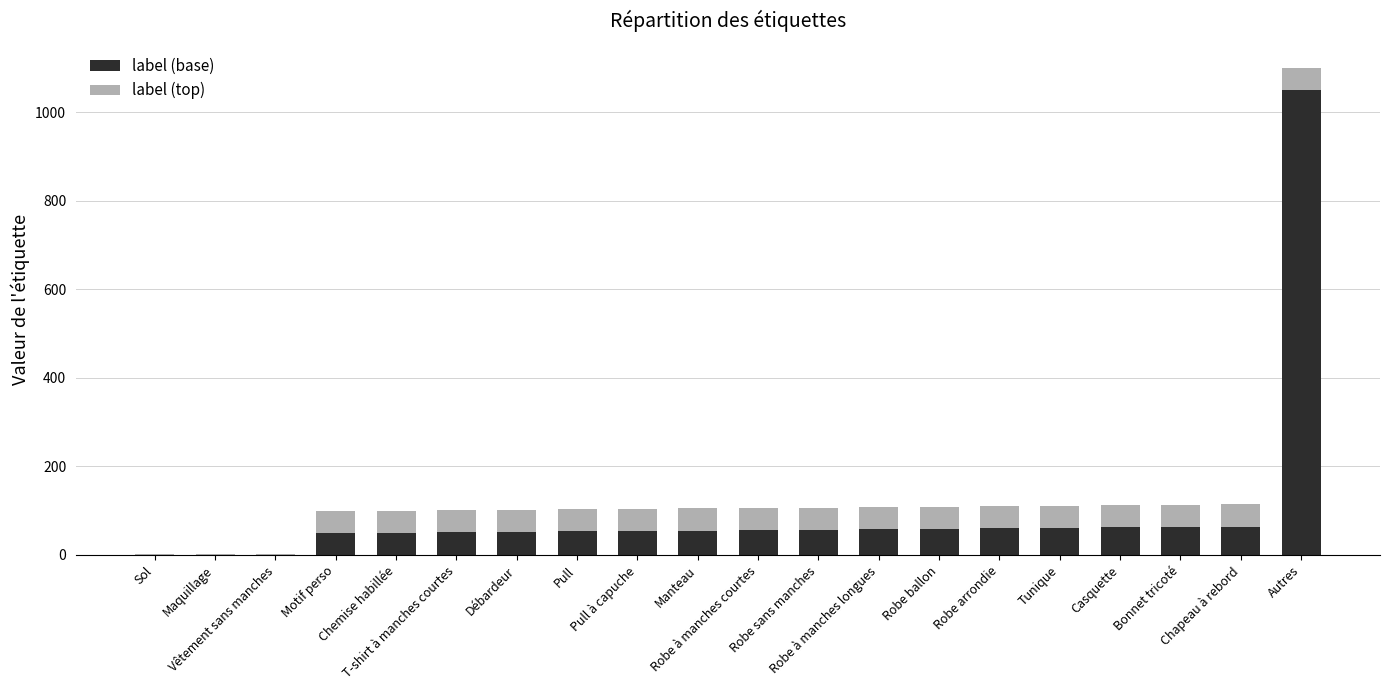

What is the sum of all label (base) values?

1953